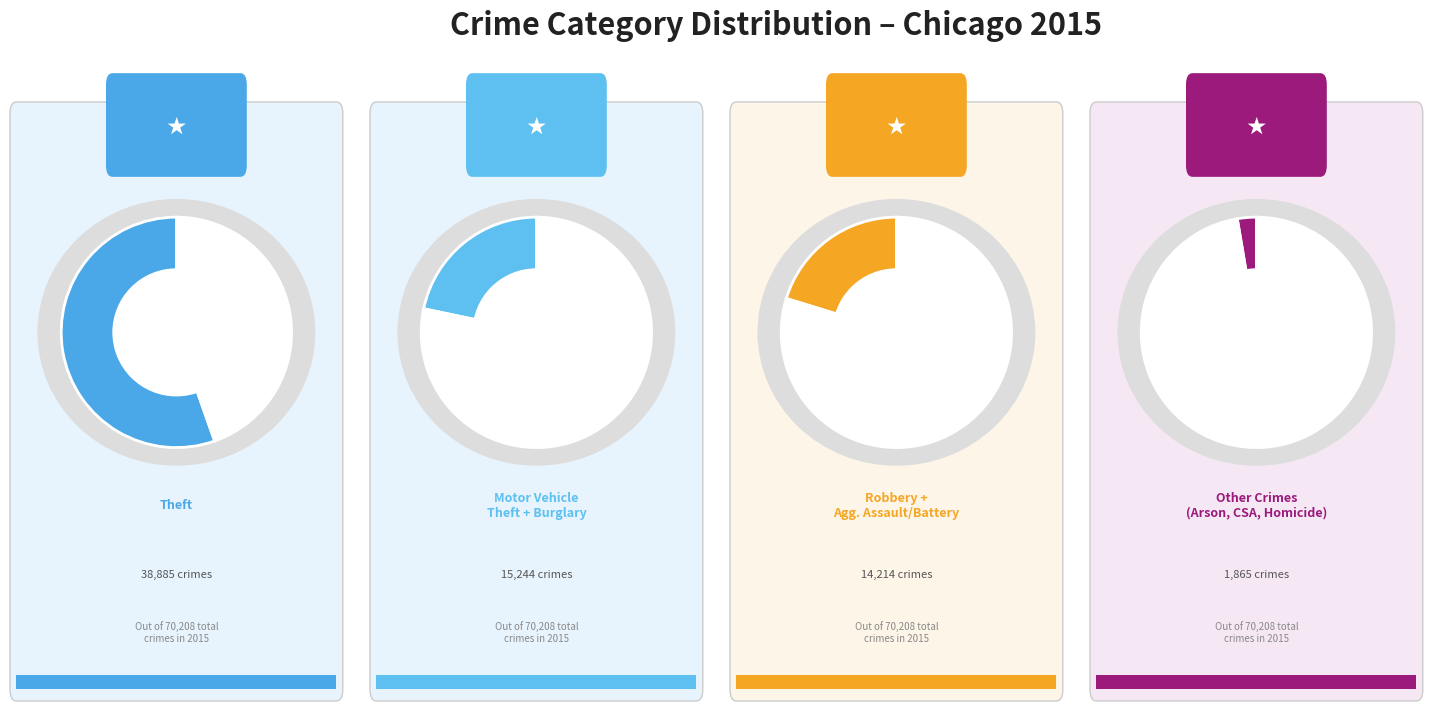

Do Aggravated Battery and Criminal Sexual Assault together represent more than half of the pie?

No